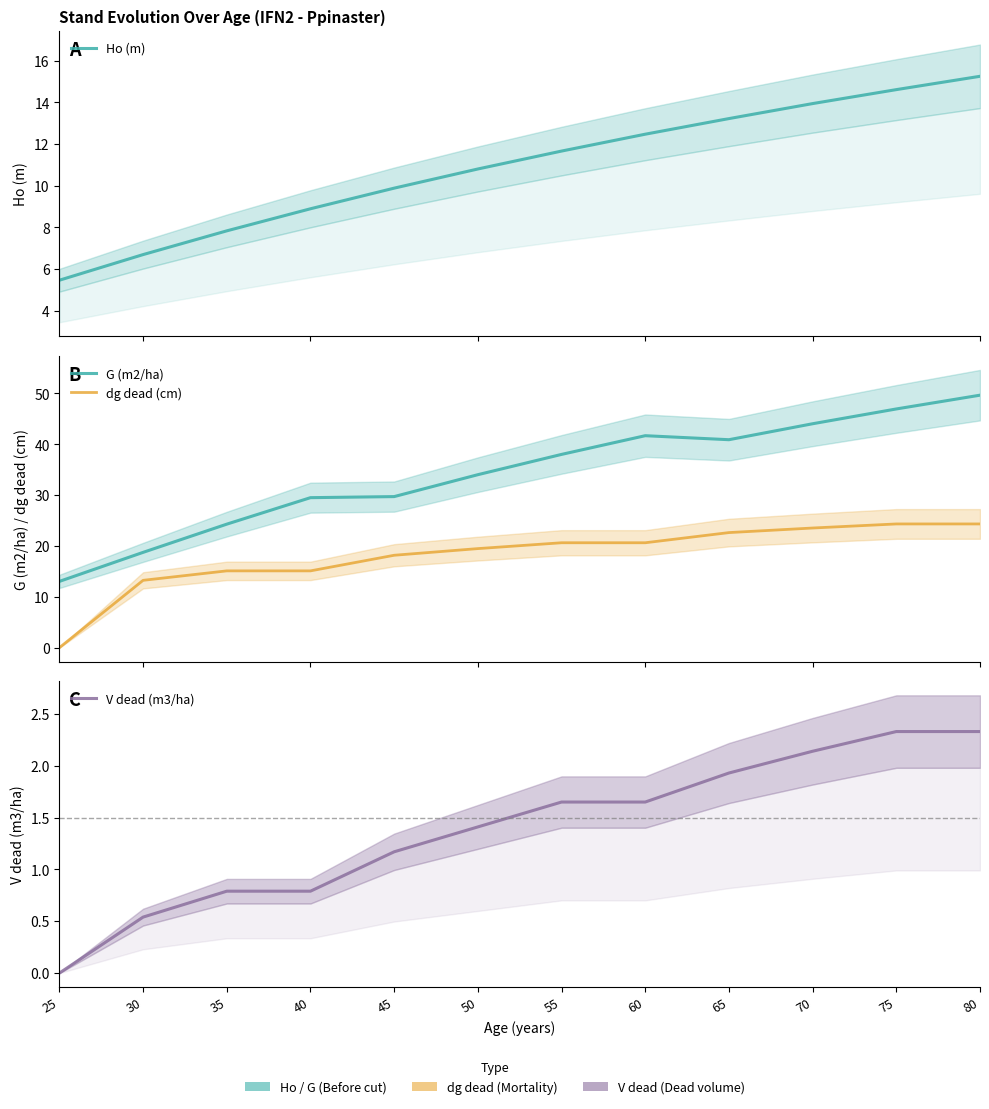

Reading left to right, transcribe all the data shown in this chart.

Ho (m): 5.5	6.7	7.8	8.9	9.9	10.8	11.7	12.5	13.2	13.9	14.6	15.2
G (m2/ha): 13.0	18.8	24.3	29.5	29.7	34.0	38.0	41.7	40.9	44.0	47.0	49.7
dg dead (cm): 0.0	13.2	15.1	15.1	18.2	19.5	20.6	20.6	22.6	23.5	24.3	24.3
V dead (m3/ha): 0.0	0.5	0.8	0.8	1.2	1.4	1.6	1.6	1.9	2.1	2.3	2.3